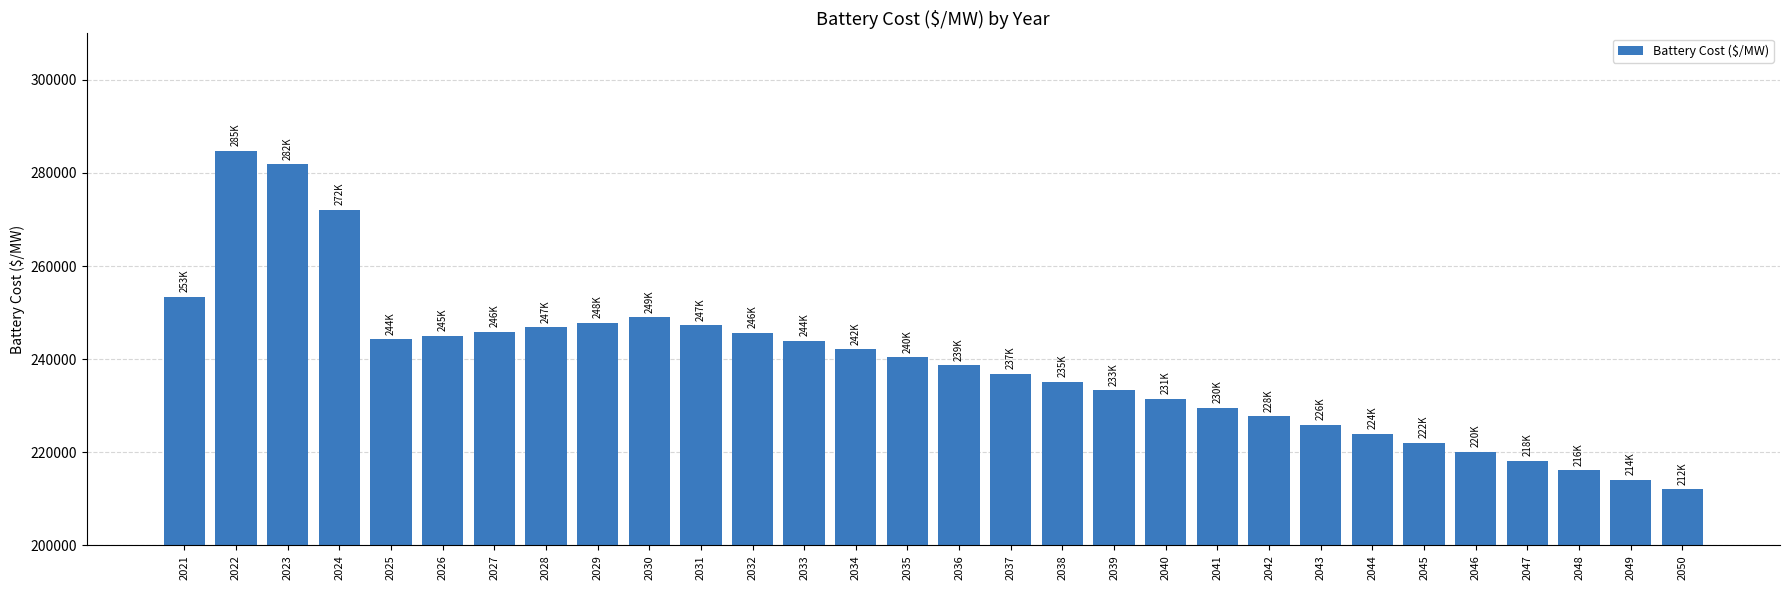

What is the maximum value shown in the chart?

284785.5